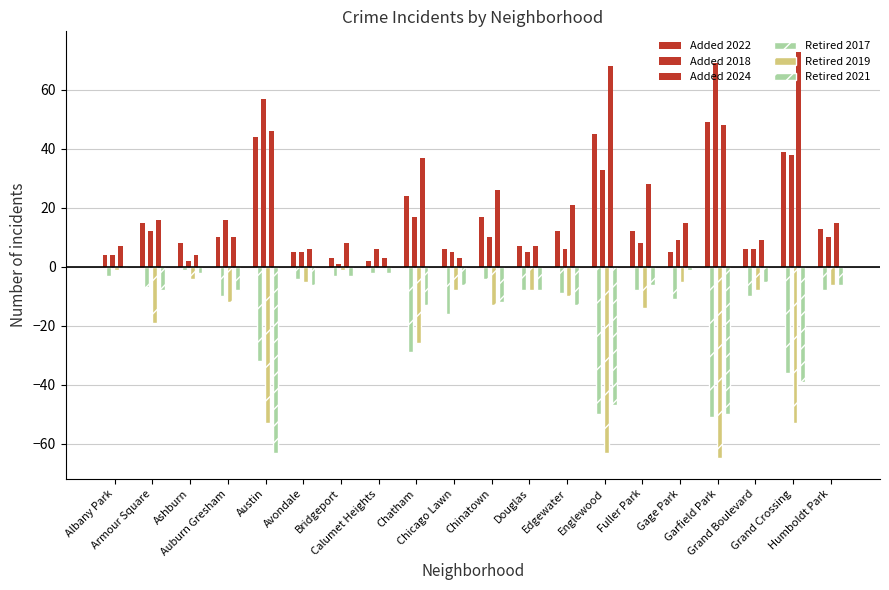

Does the chart contain stacked bars?

No